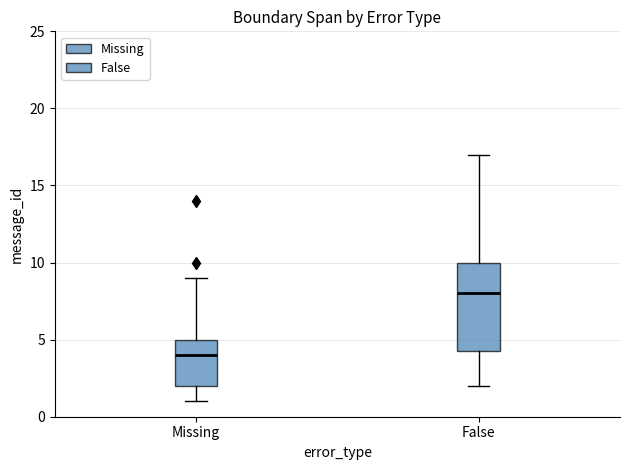

Where is the lower edge of the box for False on the y-axis? The values are not printed on the chart, so give them approximately, as read against the axis.

4.5